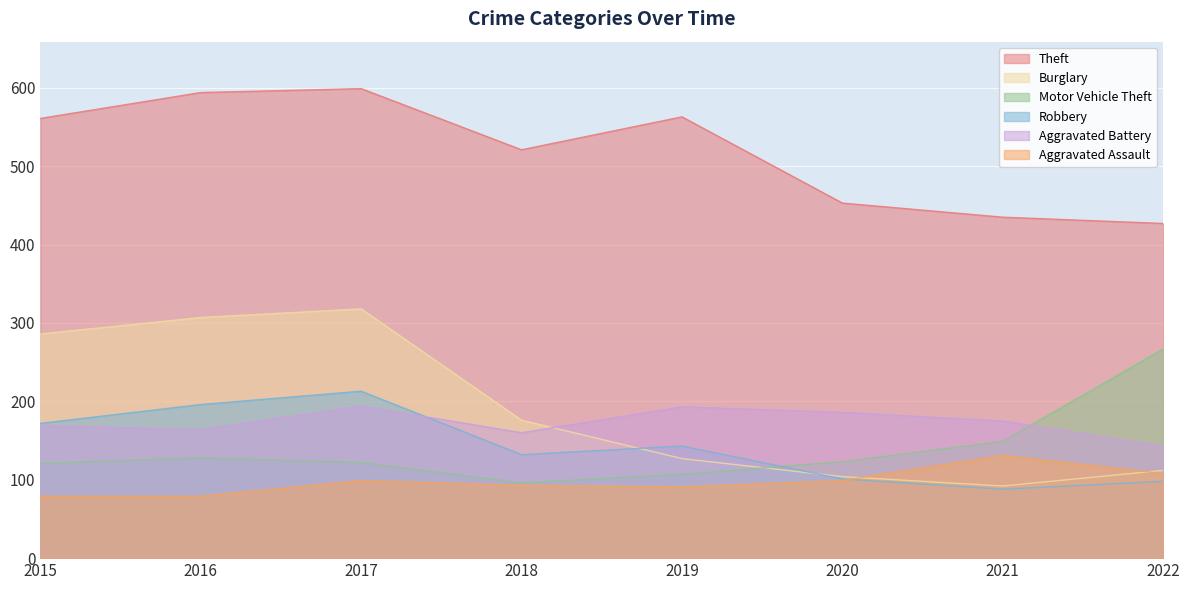

Reading left to right, transcribe all the data shown in this chart.

Theft: 561	594	599	521	563	453	435	427
Burglary: 286	307	318	176	127	104	92	112
Motor Vehicle Theft: 121	128	122	96	107	123	149	267
Robbery: 172	196	213	132	143	101	88	98
Aggravated Battery: 169	164	194	160	193	186	175	143
Aggravated Assault: 79	79	99	93	91	99	131	108